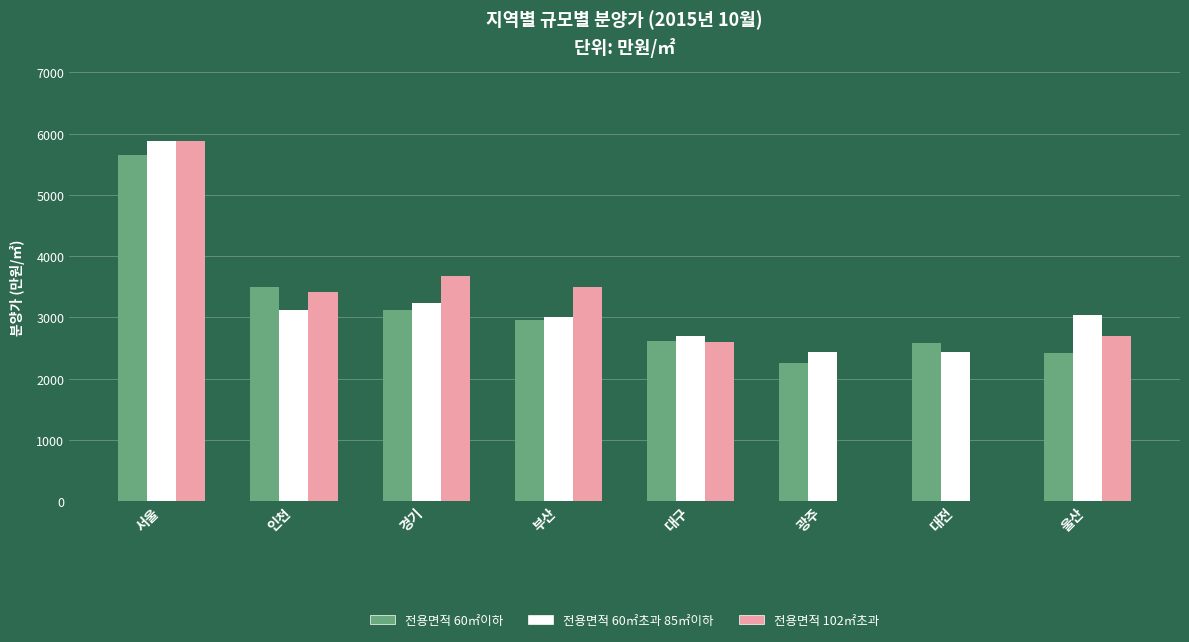

At which category does the chart reach its peak across all series?

서울